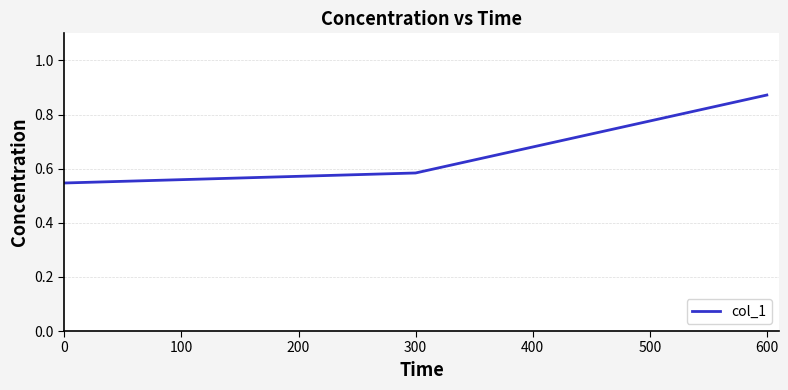

What is the difference between the second highest and minimum values?

0.3